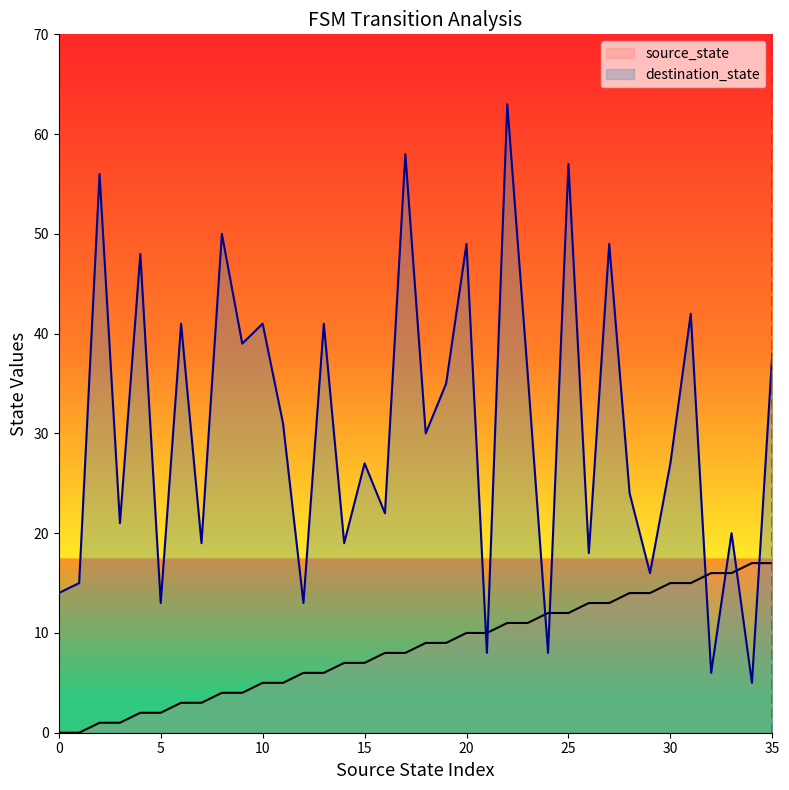

Between 22 and 3, which is larger?

22